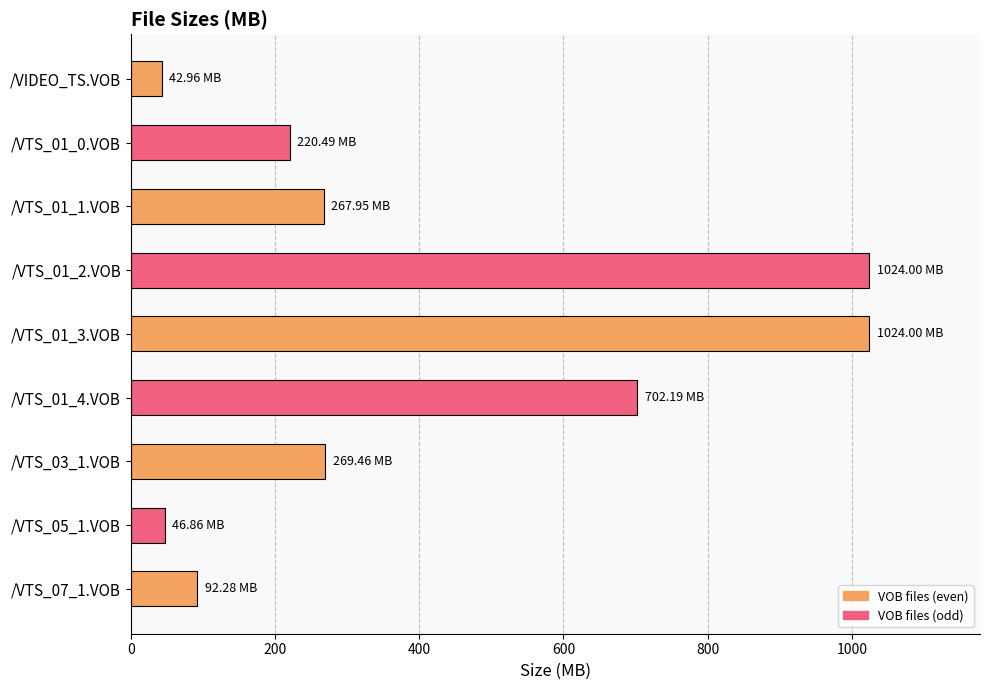

What is the smallest value displayed?

43.0